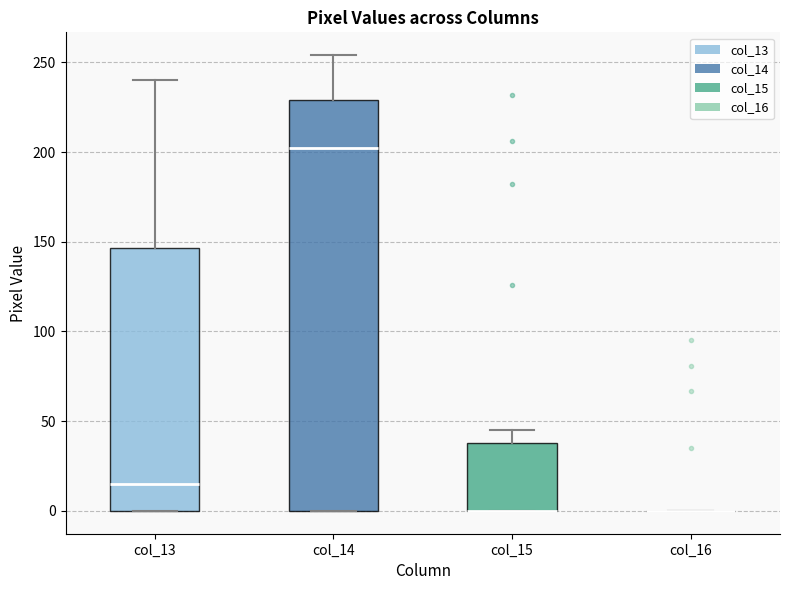

Reading left to right, transcribe this box plot: for each box, give where its median line is, the range the box spans, and where its two whiskers end, as read against the y-axis. The values are not printed on the chart, so give them approximately, as read against the axis.

col_13: median 15, box 0 to 145, whiskers 0 to 240
col_14: median 200, box 0 to 230, whiskers 0 to 255
col_15: median 0 (drawn on the box's lower edge), box 0 to 40, whiskers 0 to 45
col_16: box collapsed to a line at 0, whiskers 0 to 0